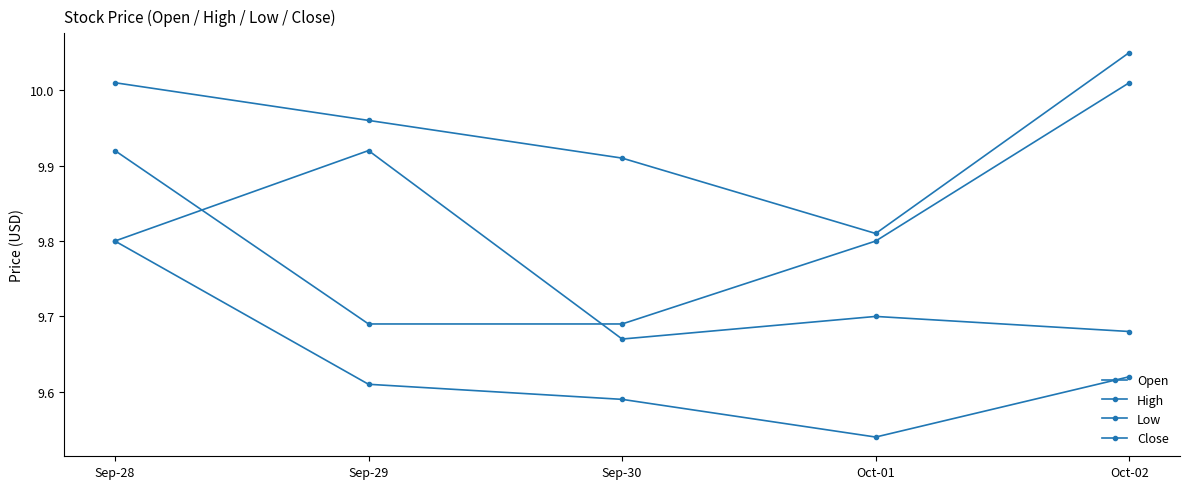

How many categories are shown in the chart?

5